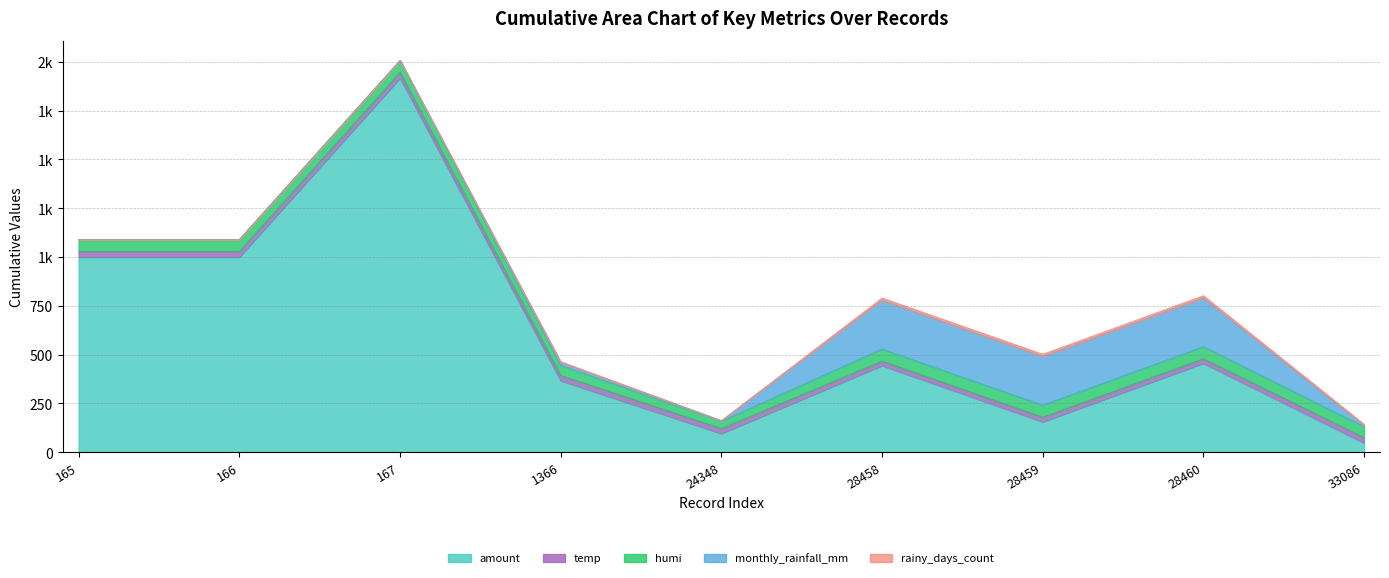

True or false: humi and temp cross at least once.

False